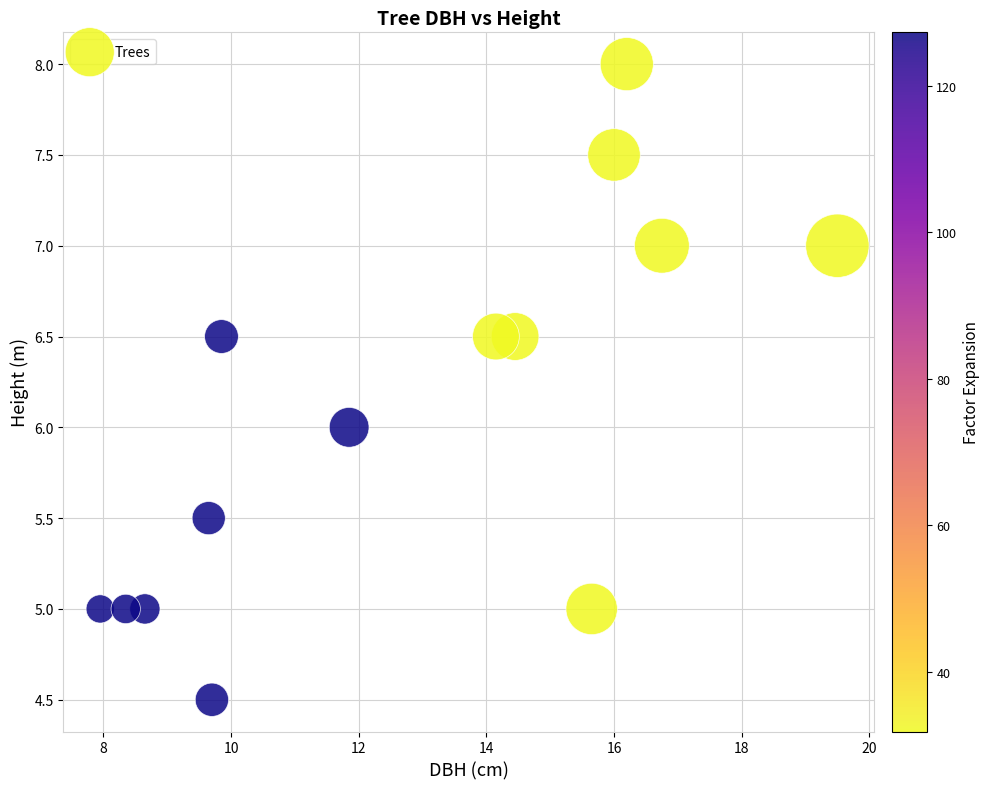

What is the range of X values (max minus min)?

11.6